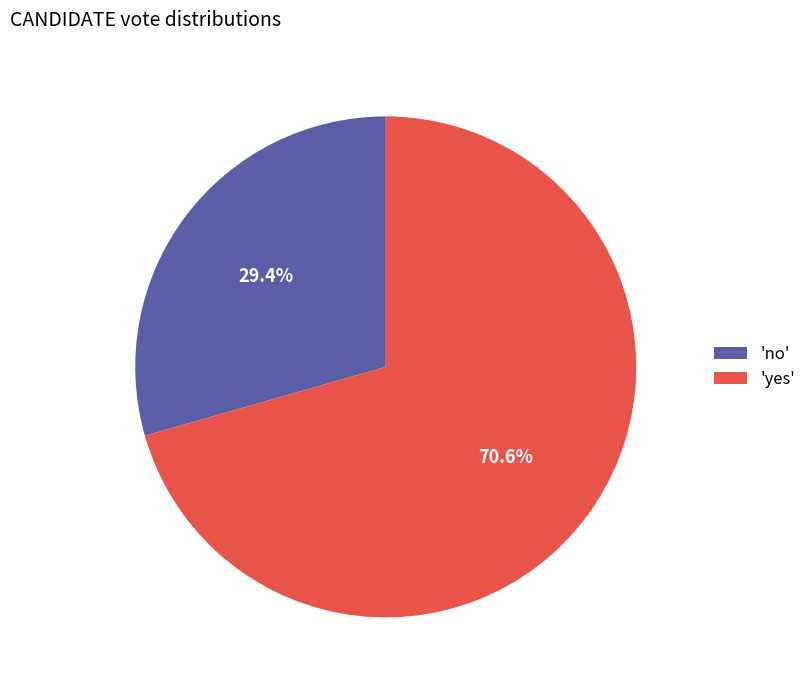

Which category accounts for the majority?

'yes'